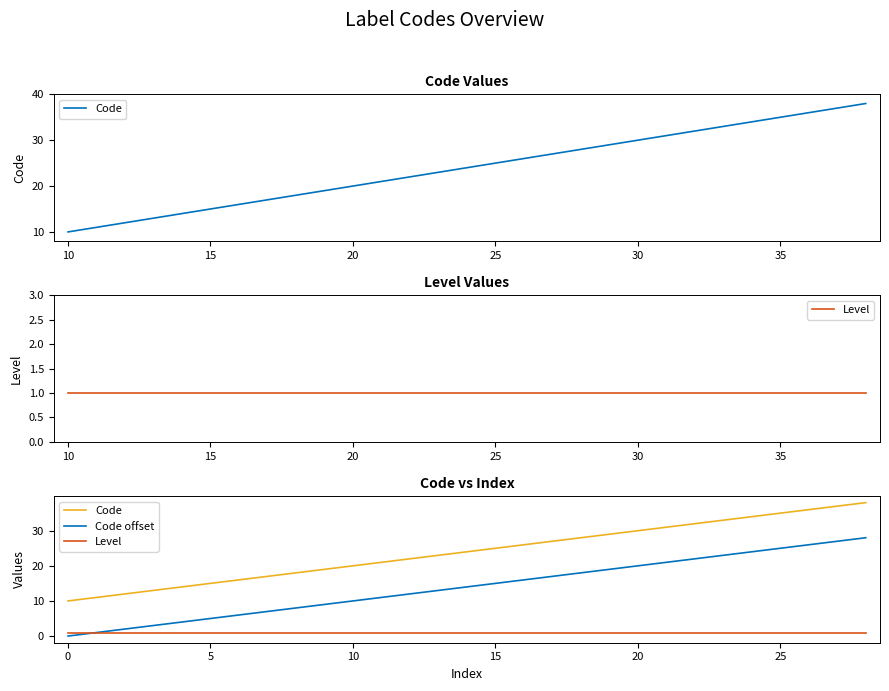

At 5, list the series in order from largest to smallest.

Code, Code offset, Level